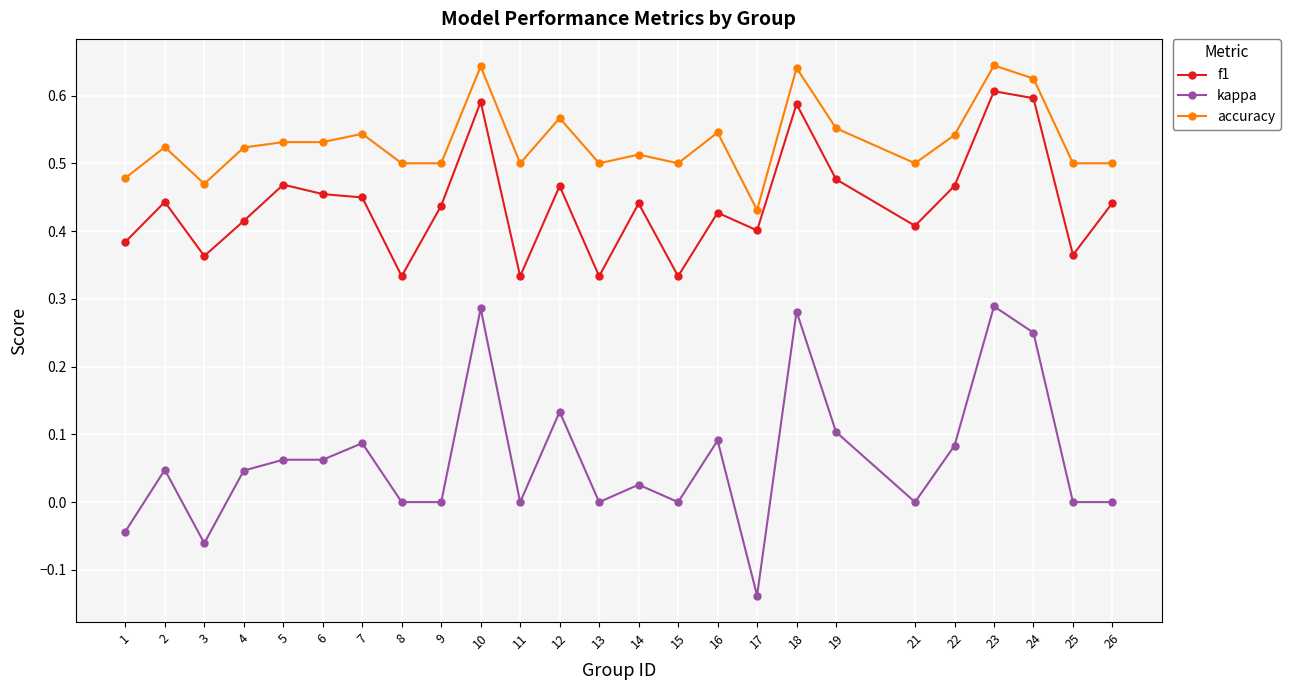

Where is the first local minimum for accuracy?

3